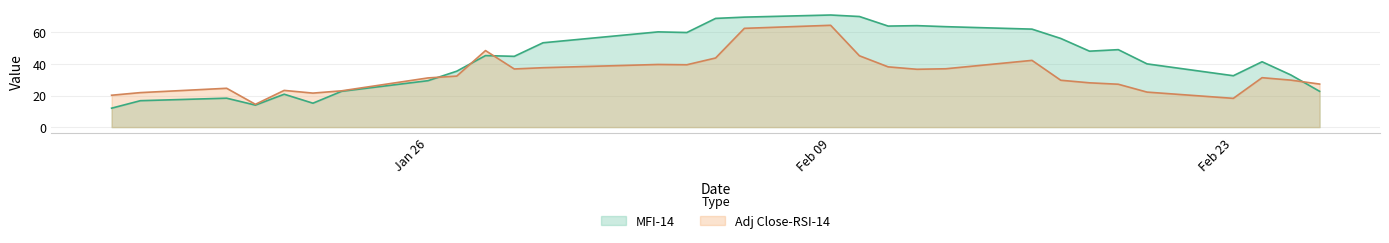

Where is the first local maximum for Adj Close-RSI-14?

2009-01-19